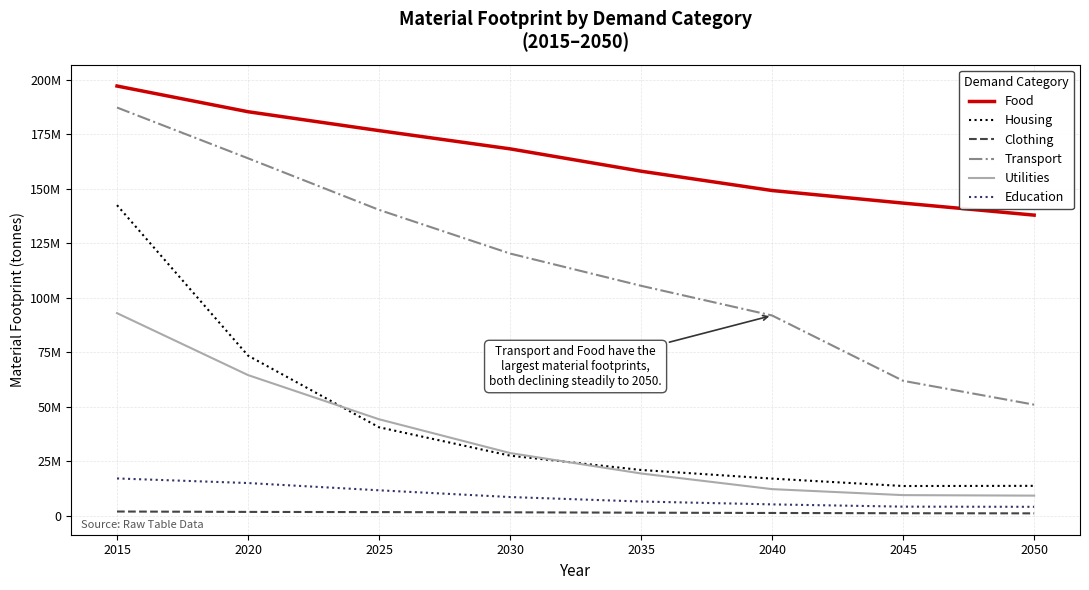

List the series in order of their peak value, lowest first.

Clothing, Education, Utilities, Housing, Transport, Food